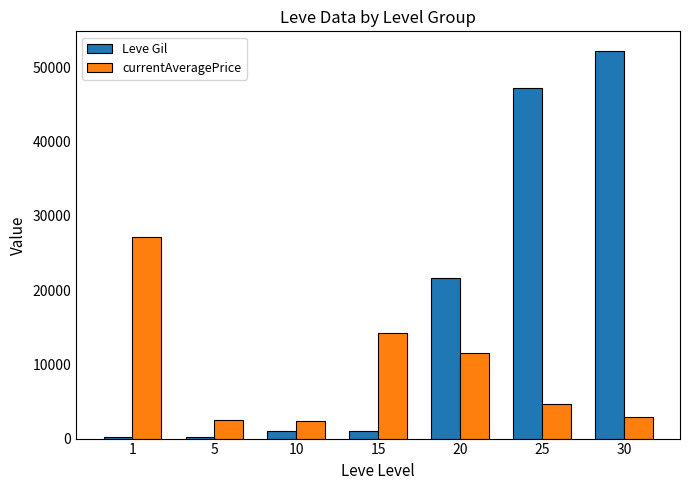

At which category is the sum across all series the highest?

30